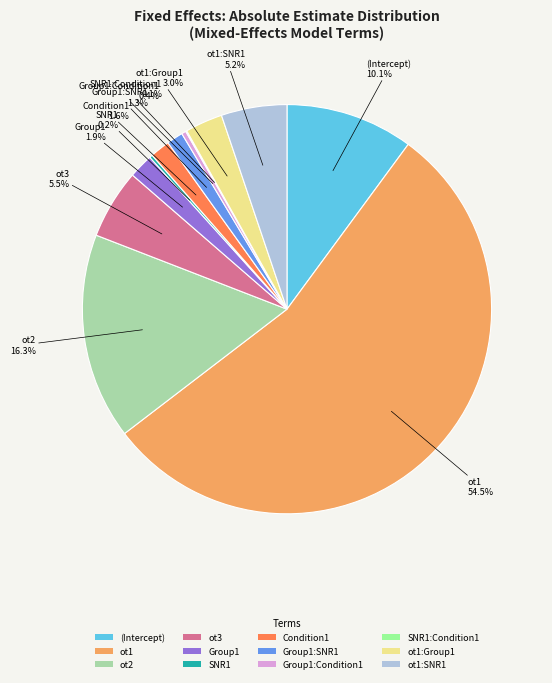

Which has a higher value, Group1 or ot1:Group1?

ot1:Group1